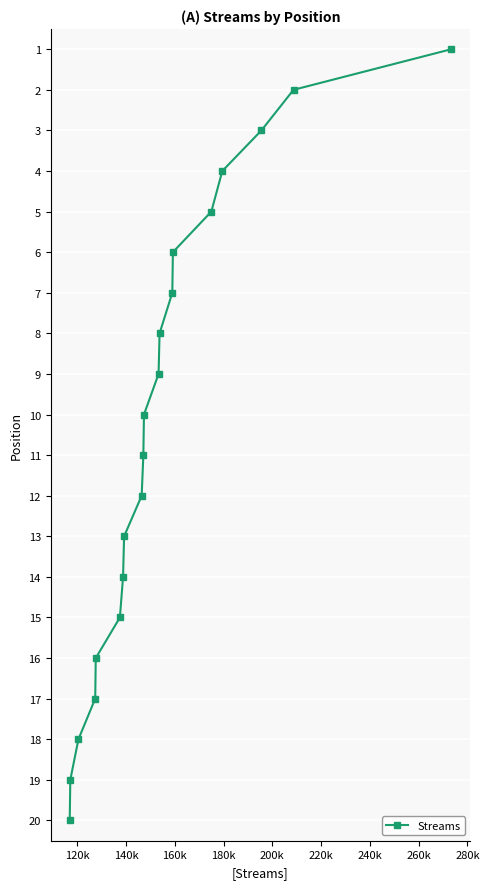

What is the difference between the maximum and minimum values?

19